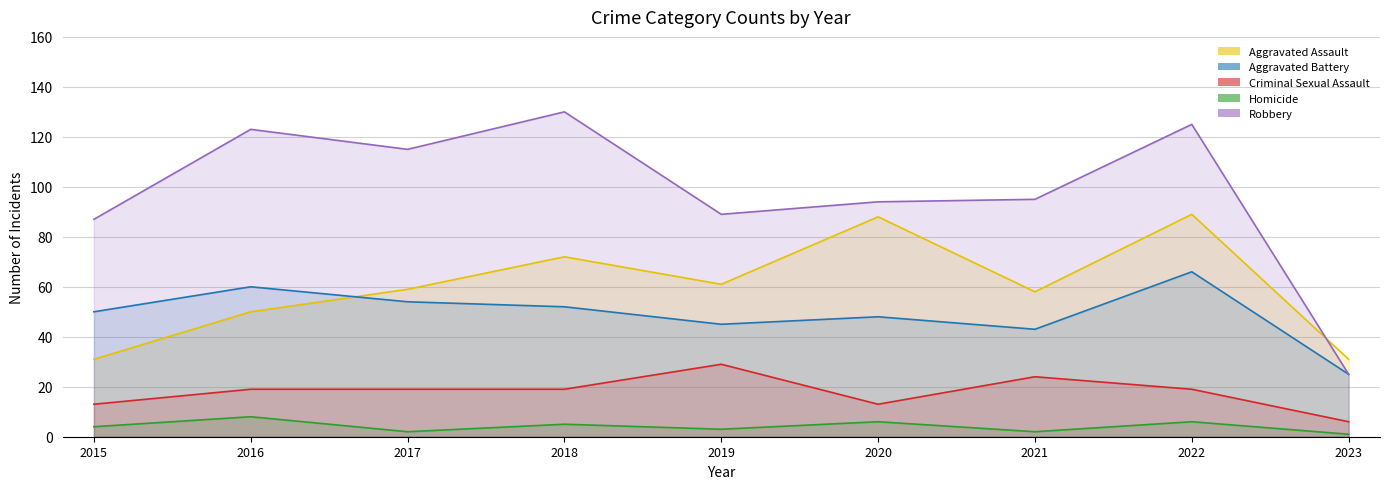

True or false: Aggravated Battery has a value of 31 at 2016.

False